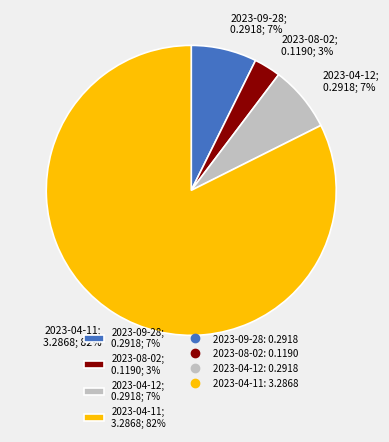

Which category has the smallest portion of the pie?

2023-08-02